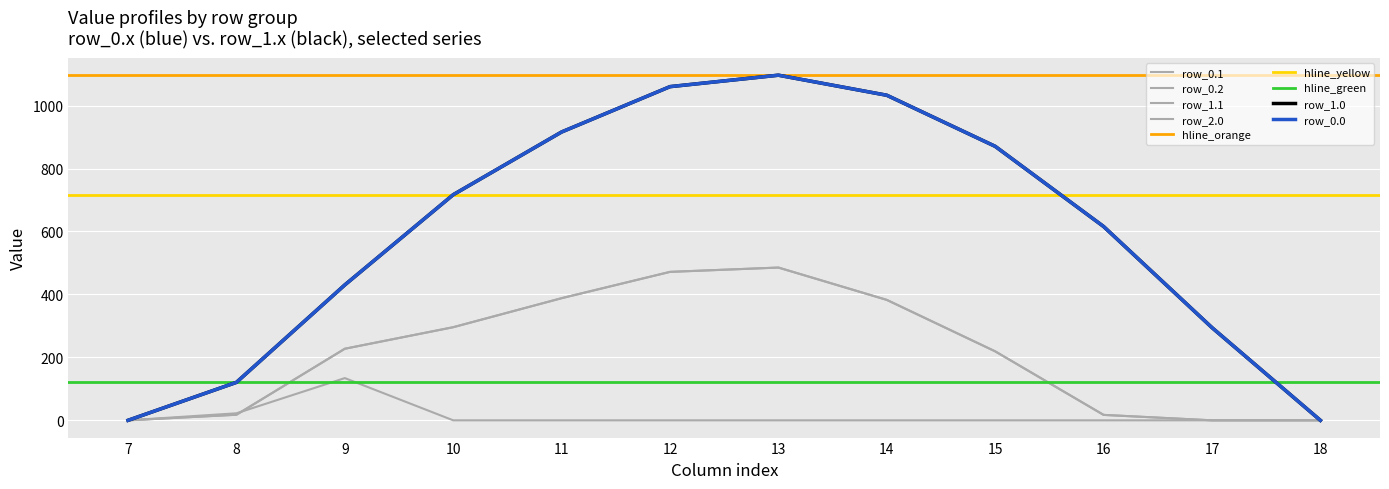

Reading right to left, transcribe all the data shown in this chart.

row_0.0: 0.0	294.5	615.9	870.6	1032.9	1096.7	1060.3	916.2	716.9	430.3	120.6	0.0
row_0.1: 0.0	0.0	17.3	219.2	382.7	485.4	471.7	388.1	295.9	227.5	17.7	0.0
row_0.2: 0.0	0.0	0.0	0.0	0.0	0.0	0.0	0.0	0.0	134.2	22.3	0.0
row_1.0: 0.0	294.5	615.9	870.6	1032.9	1096.7	1060.3	916.2	716.9	430.3	120.6	0.0
row_1.1: 0.0	0.0	17.3	219.2	382.7	485.4	471.7	388.1	295.9	227.5	17.7	0.0
row_2.0: 0.0	294.5	615.9	870.6	1032.9	1096.7	1060.3	916.2	716.9	430.3	120.6	0.0